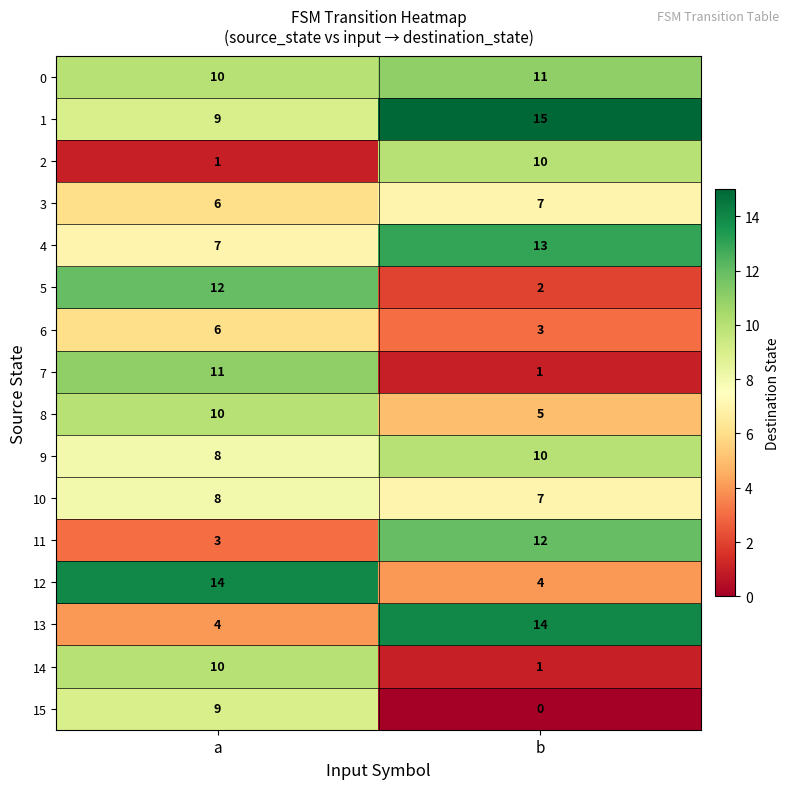

How many distinct data groups are displayed?

16